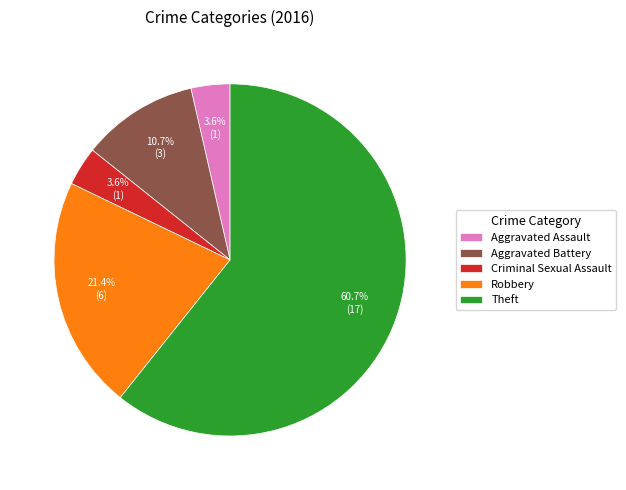

Which slice represents more than half of the pie?

Theft